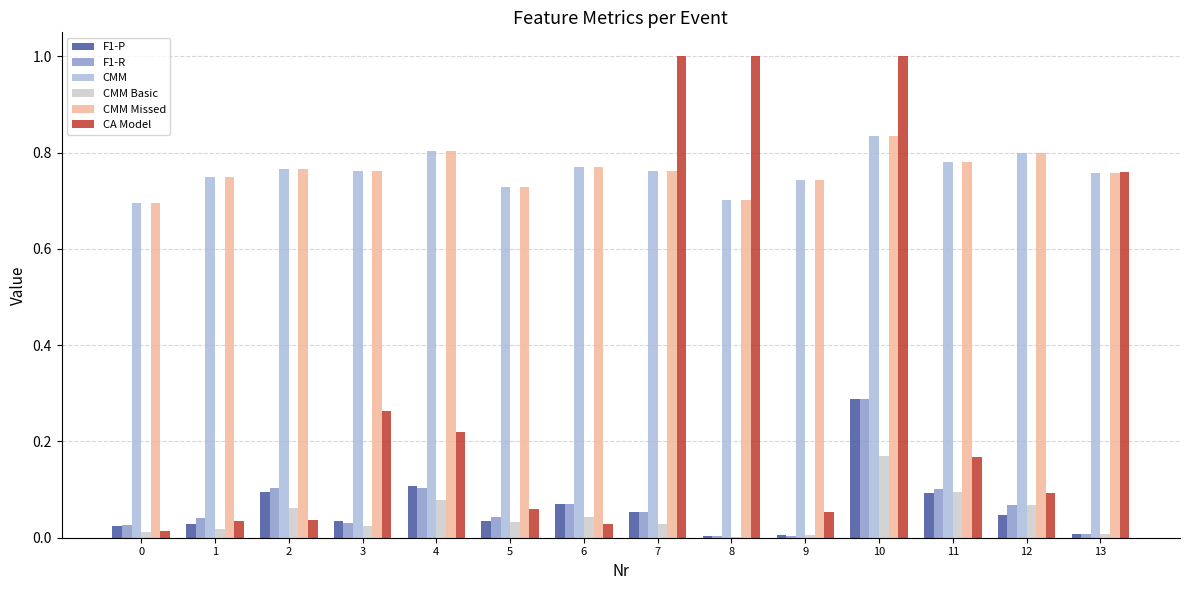

What is the sum of all CMM values?

10.7